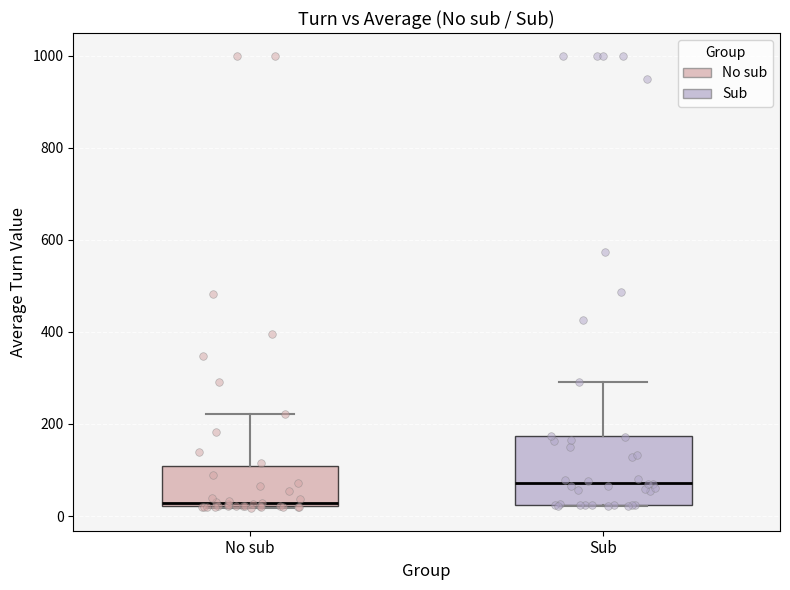

Which box has the highest median line?

Sub